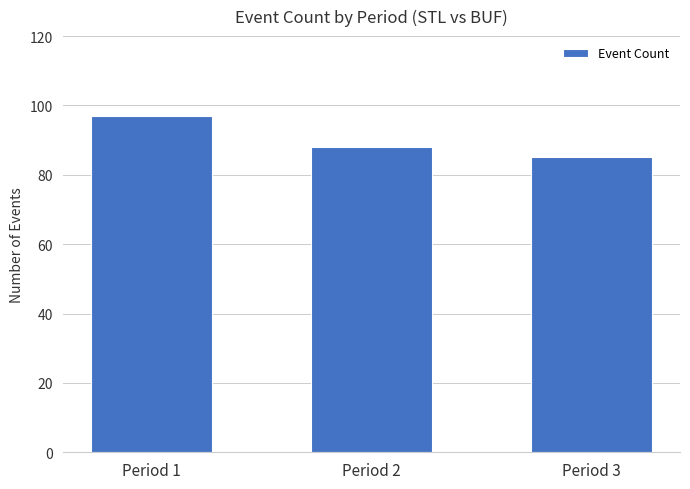

True or false: the data shows 85 at Period 3.

True